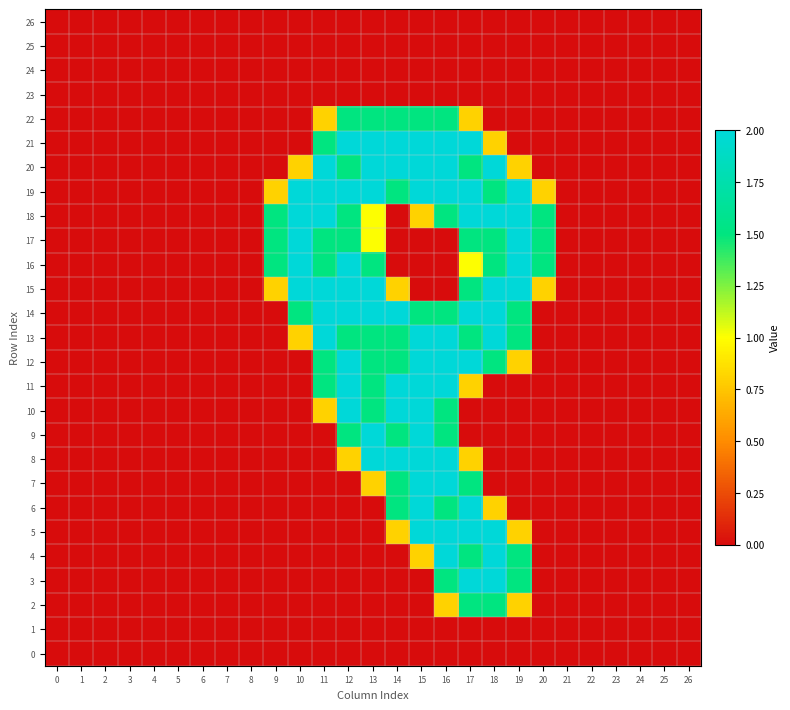

Between 18 and 23, which series saw the biggest shift?

3